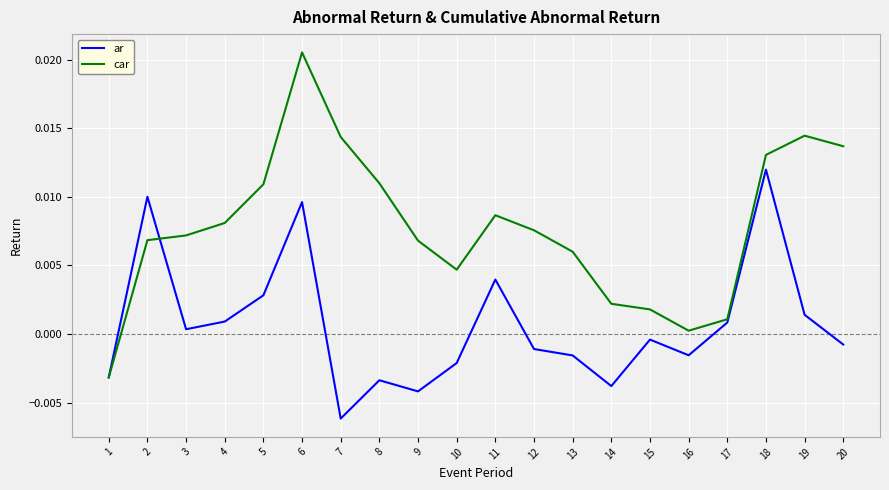

Which series has the largest total across all categories?

car